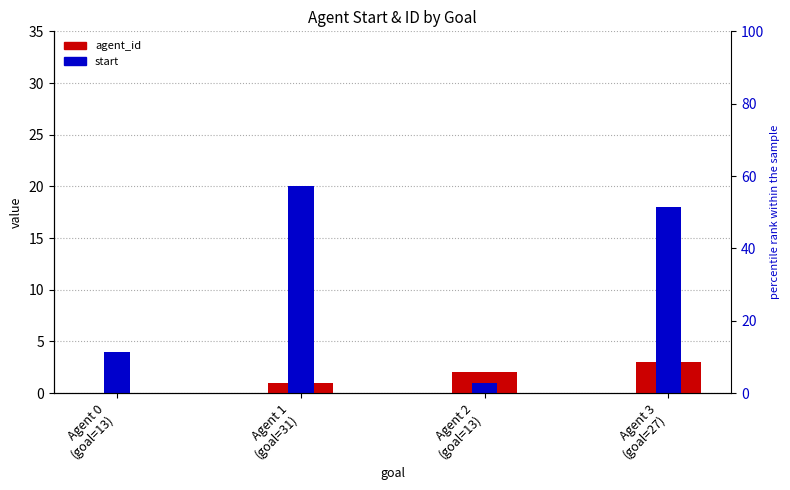

Reading left to right, list all the values displayed in this chart.

agent_id: 0	1	2	3
start: 4	20	1	18